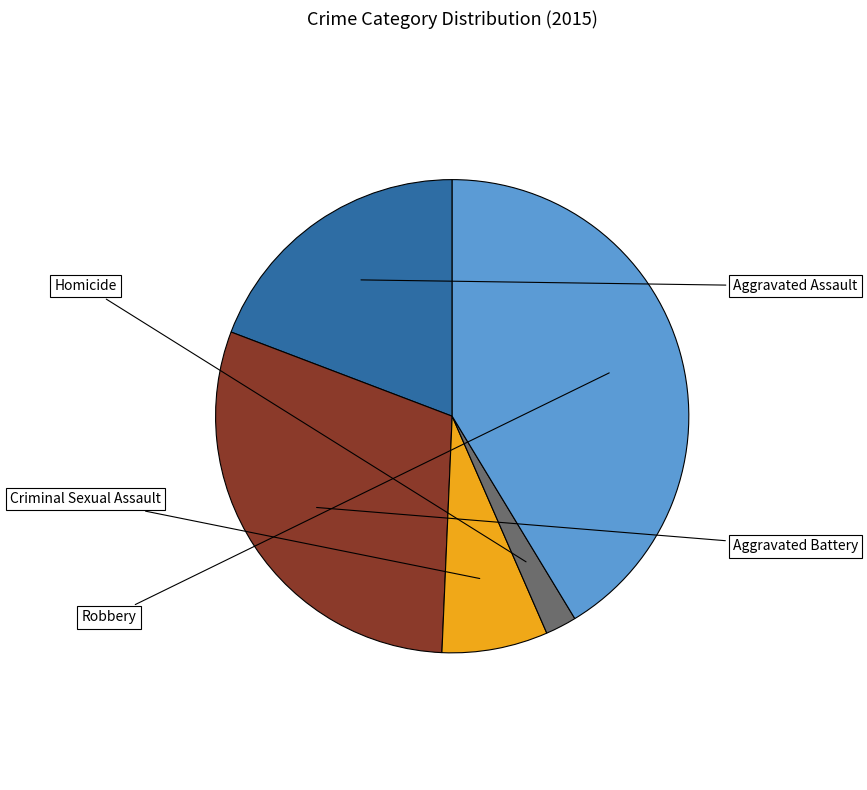

Is there a majority slice in this chart?

No